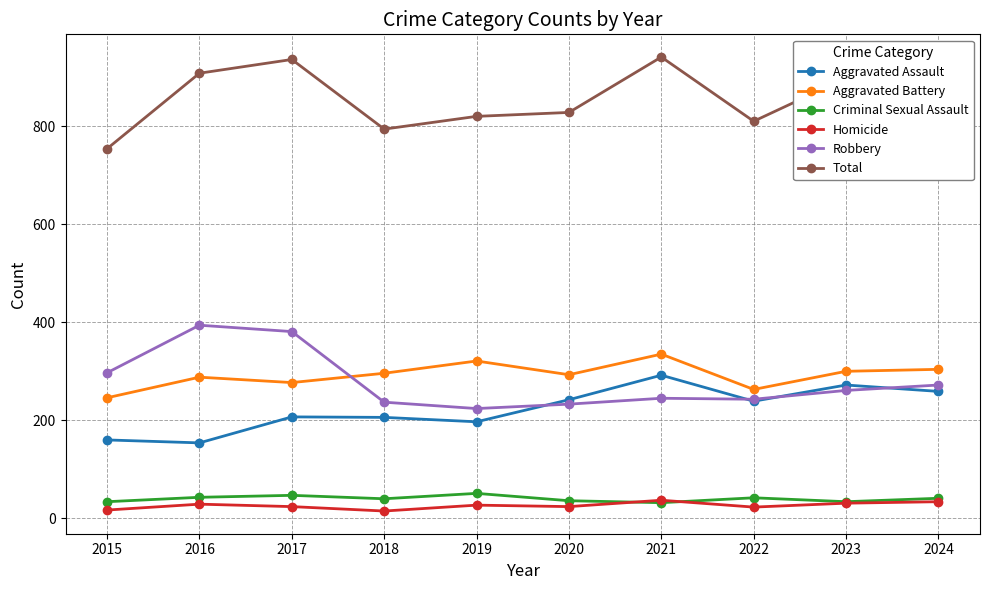

What is the total value across all series at 2019?

1640